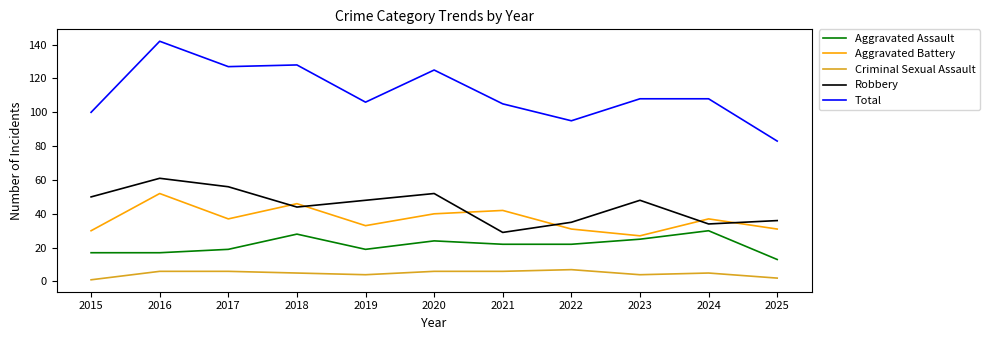

Rank the series at 2019 from highest to lowest value.

Total, Robbery, Aggravated Battery, Aggravated Assault, Criminal Sexual Assault